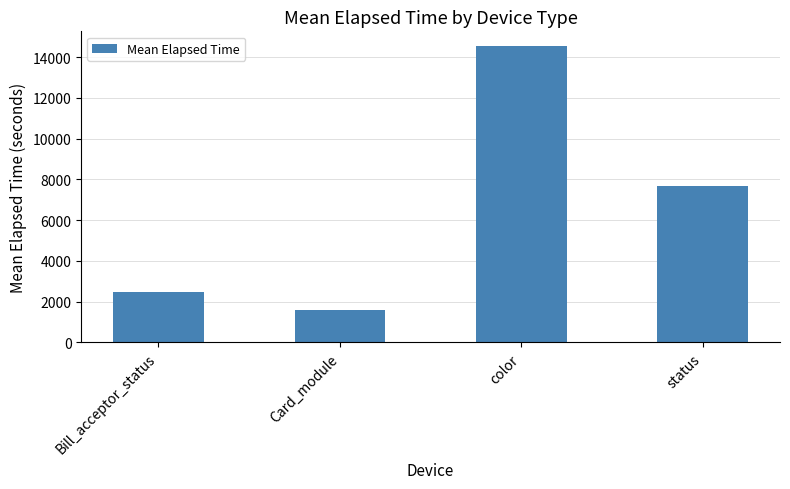

Are the bars grouped side by side (vs. stacked)?

No